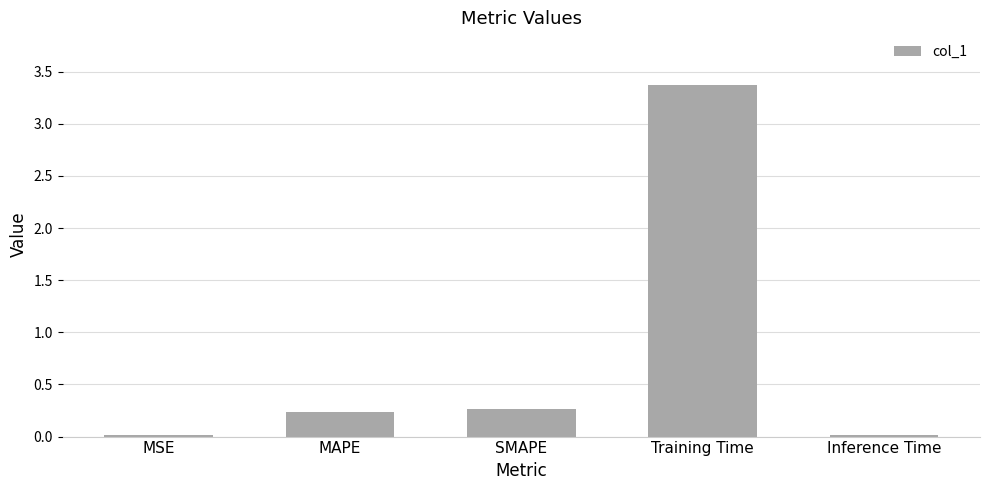

What is the sum of all values?

3.9